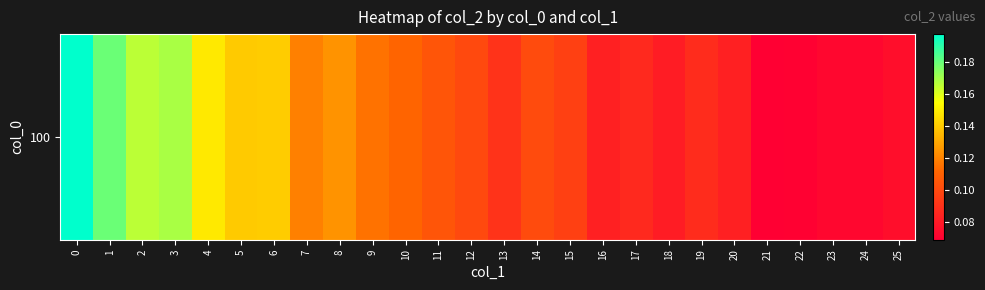

Count the values in the range 0 to 1.

26